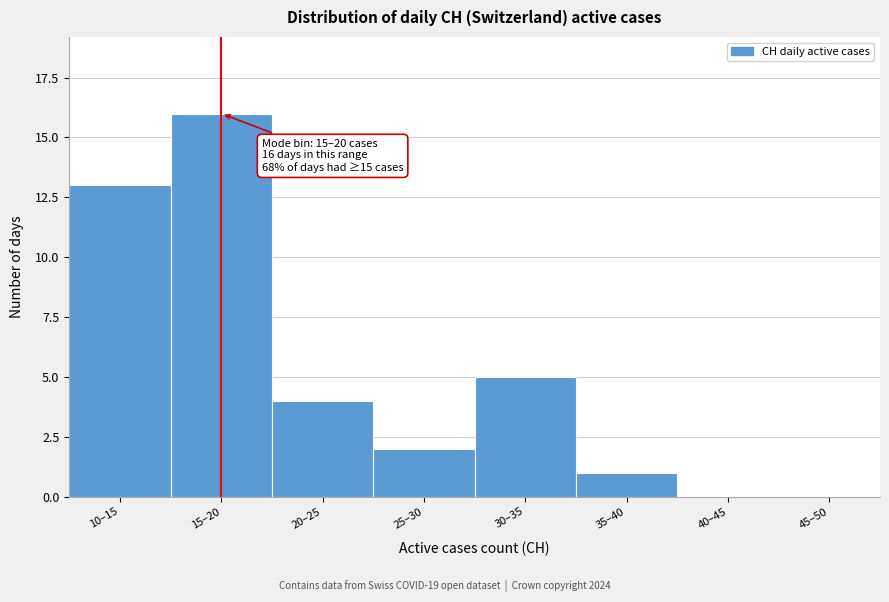

Reading left to right, extract all data points from this chart.

10–15=13	15–20=16	20–25=4	25–30=2	30–35=5	35–40=1	40–45=0	45–50=0